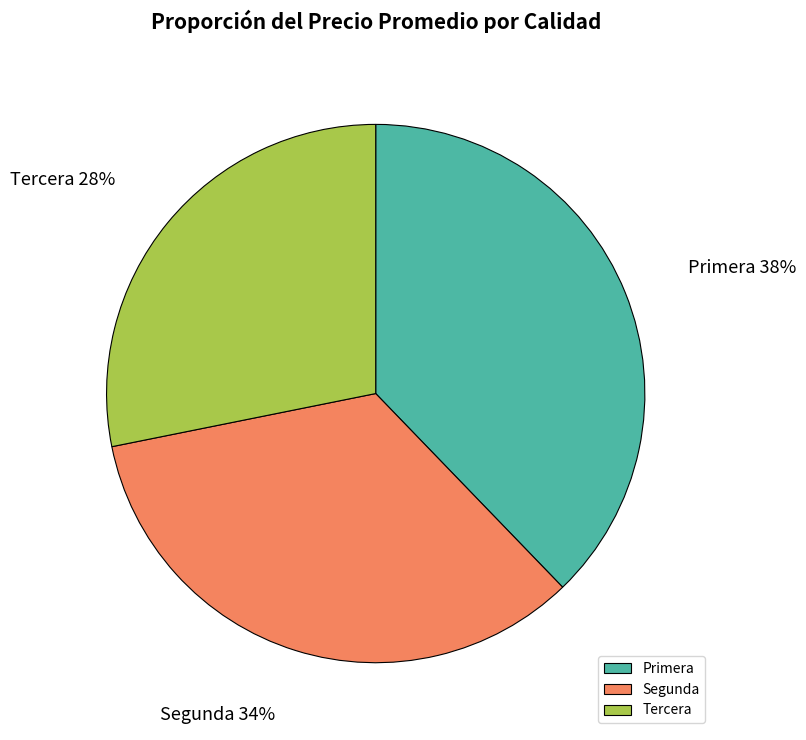

Is there a majority slice in this chart?

No